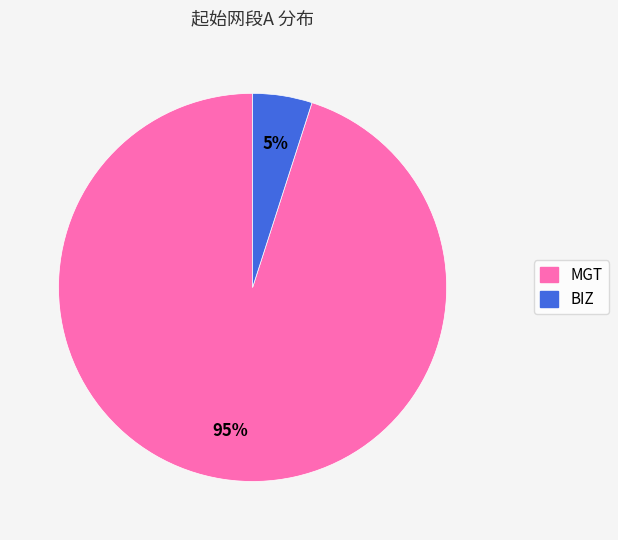

Between MGT and BIZ, which is larger?

MGT